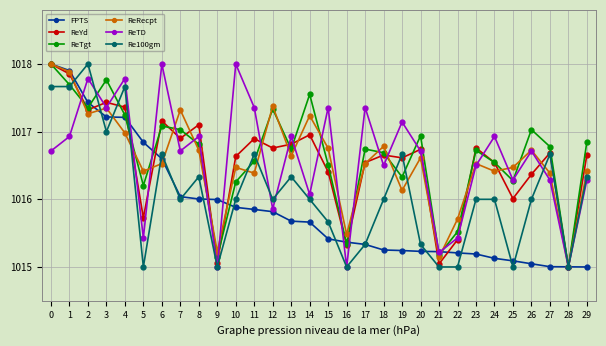

What is the value of the ReRecpt point at the 20th from the left?

1016.1